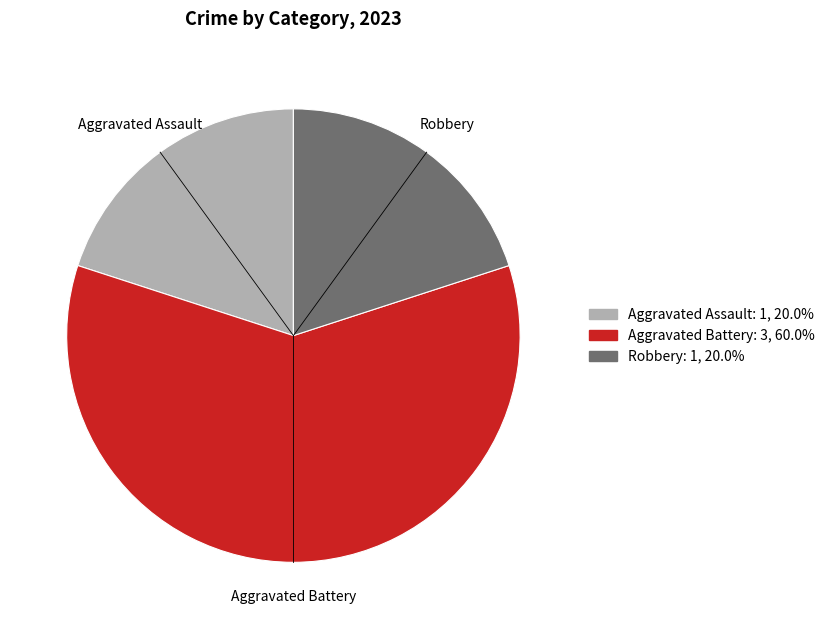

Combined, do Robbery and Aggravated Assault account for over 50%?

No